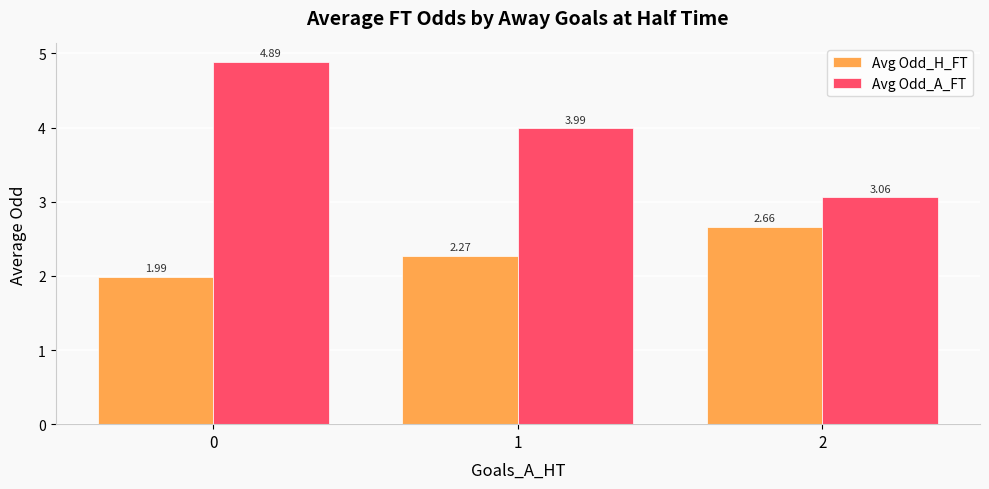

What are all the series names shown in the legend?

Avg Odd_H_FT, Avg Odd_A_FT